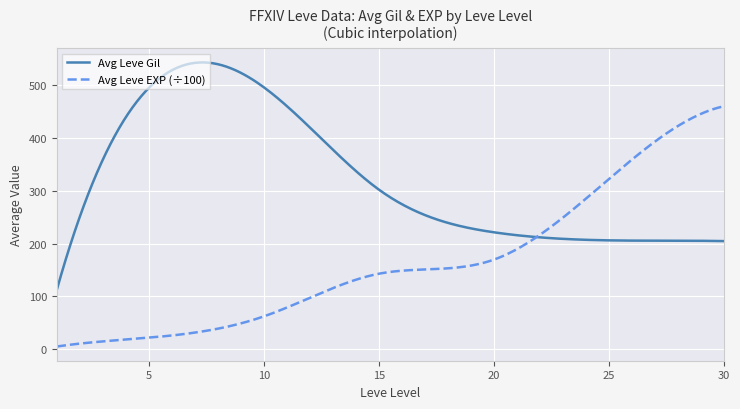

Which series has the largest total across all categories?

Avg Leve Gil